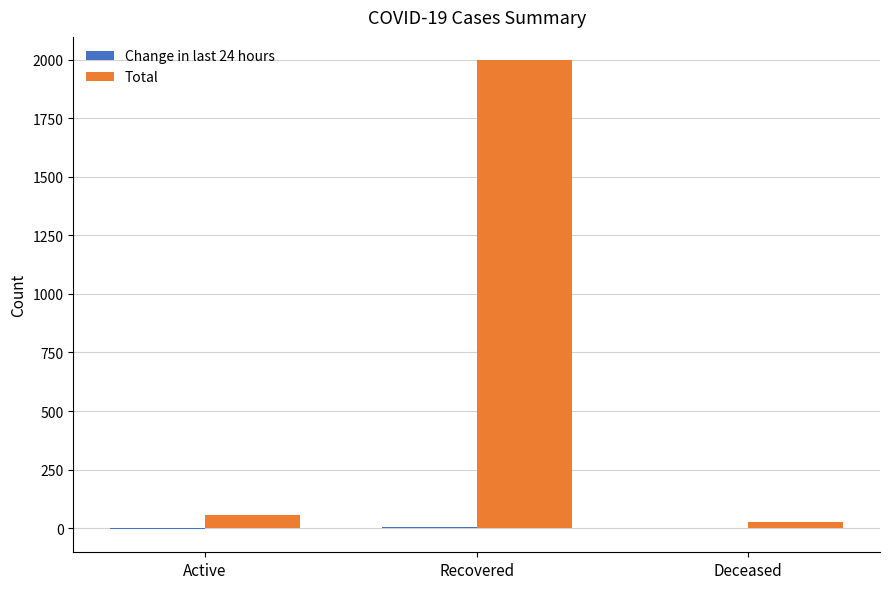

Where is Total nearest to the value 1011?

Active